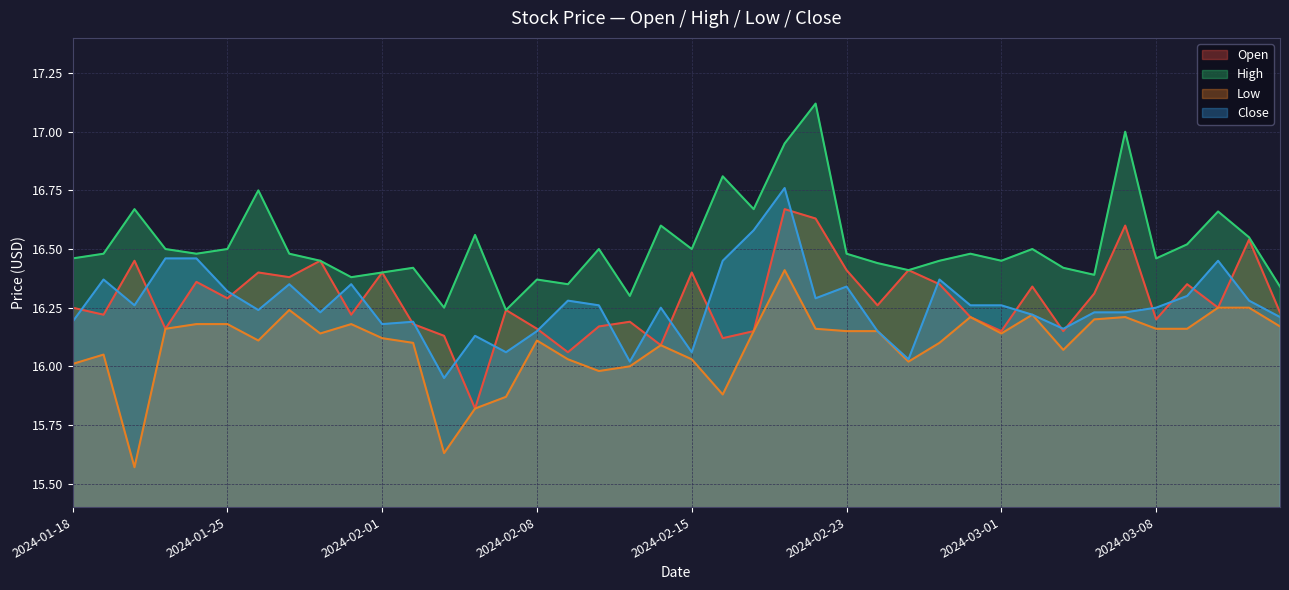

Does the chart have visible grid lines?

Yes